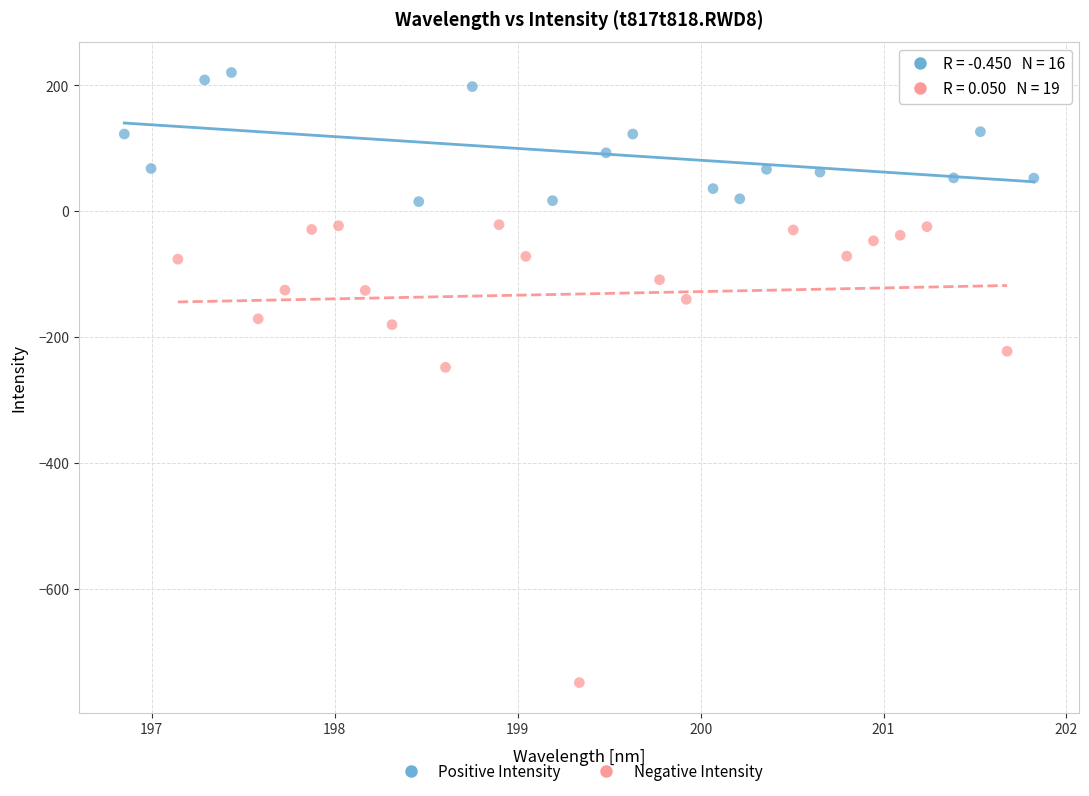

Which series reaches the maximum Y coordinate?

Positive Intensity